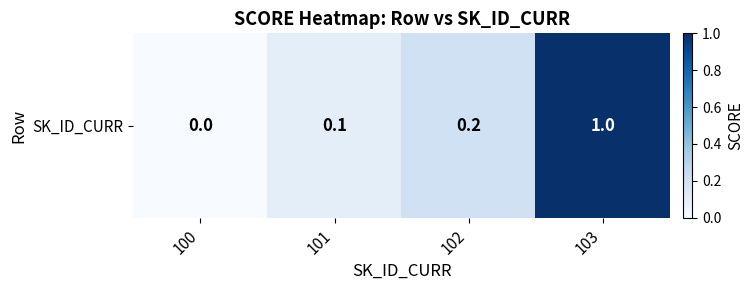

Rank the categories by value from highest to lowest.

103, 102, 101, 100